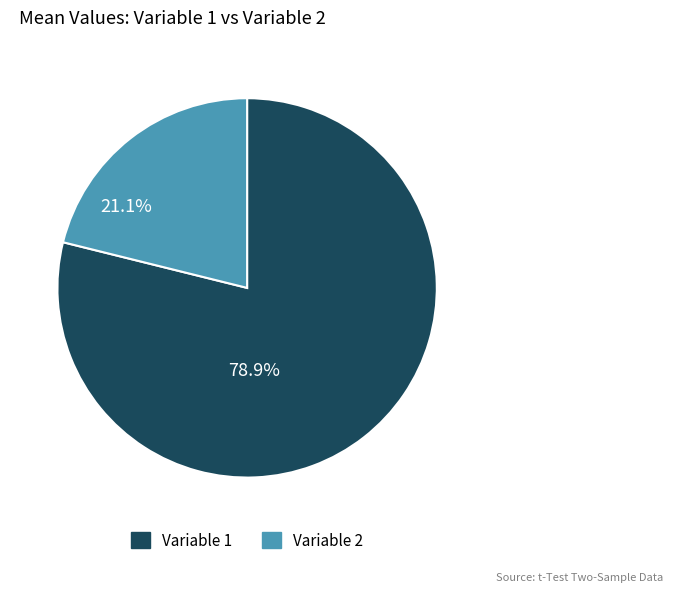

True or false: Variable 1 accounts for 84% of the total.

False